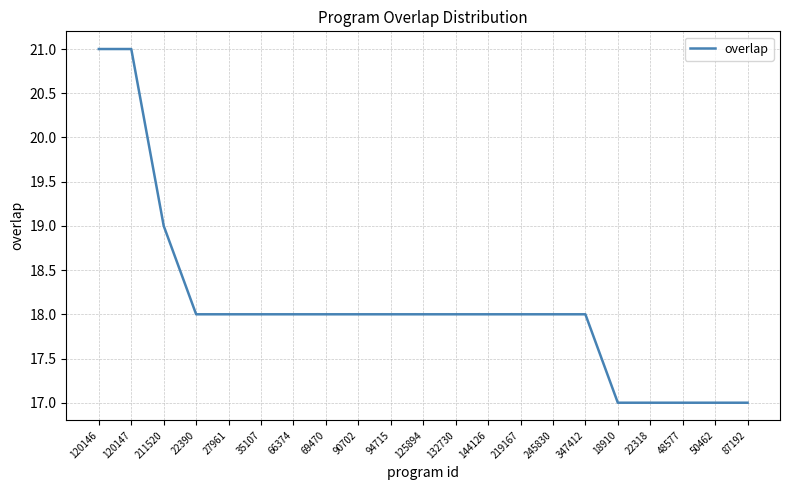

What is the difference between the maximum and minimum values?

4